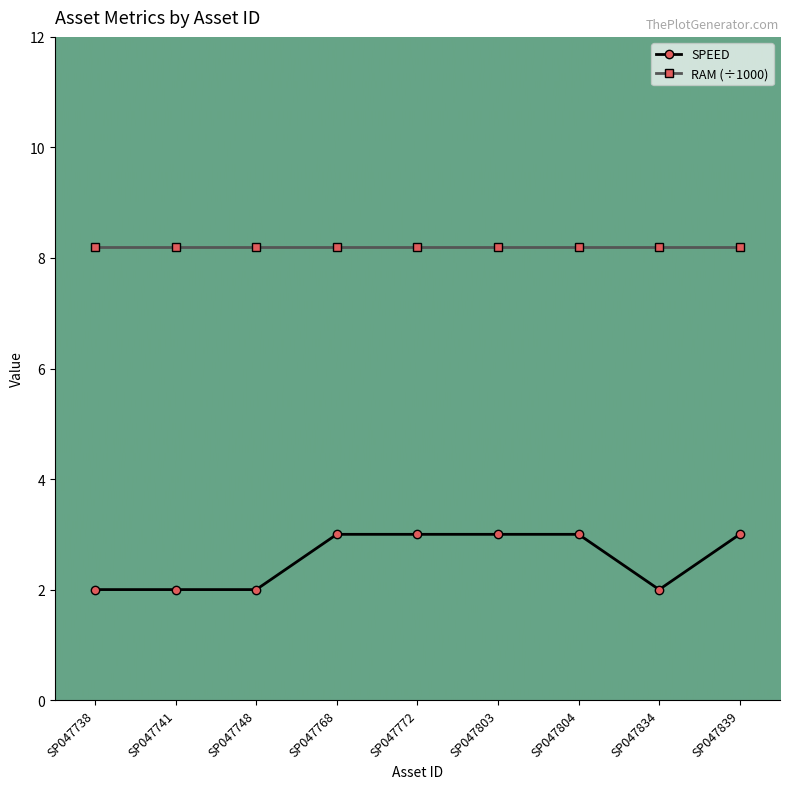

List the series in order of their overall mean, lowest first.

SPEED, RAM (÷1000)